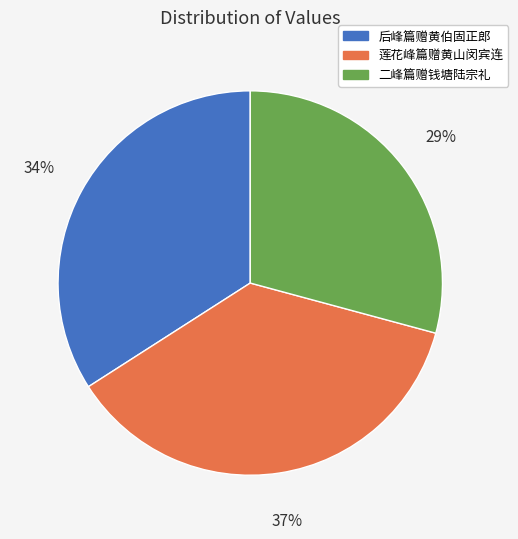

Is it true that 二峰篇赠钱塘陆宗礼 is 29% of the pie?

True